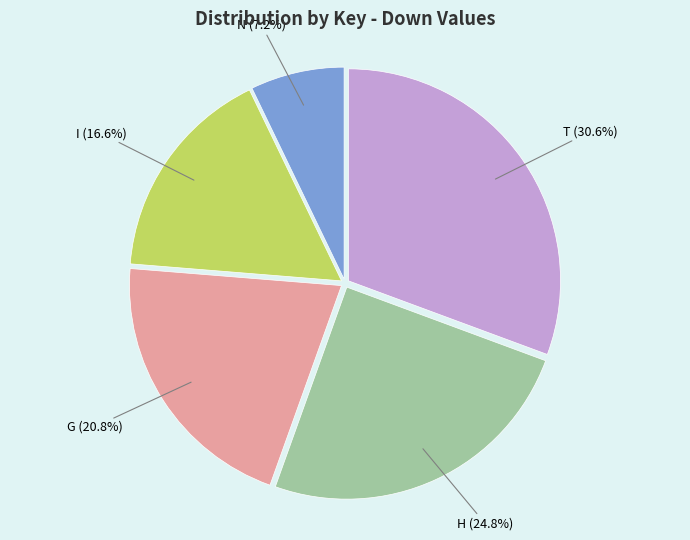

Rank the categories by value from lowest to highest.

N, I, G, H, T